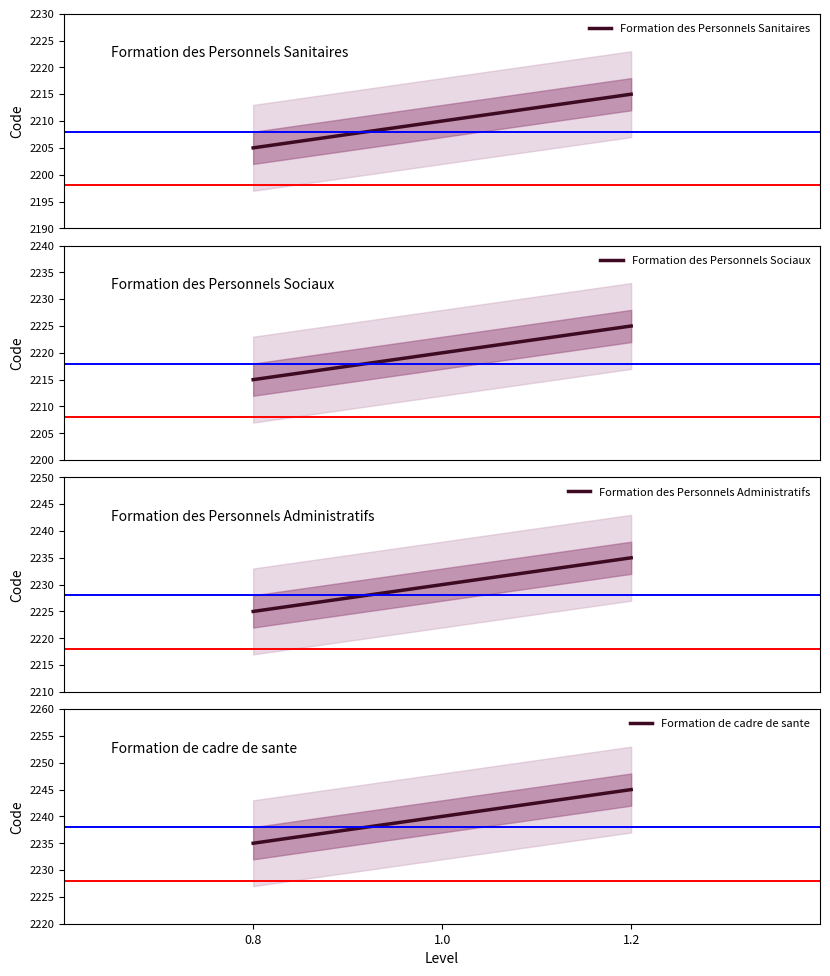

How many values in the Formation des Personnels Sociaux series are below 2220?

1